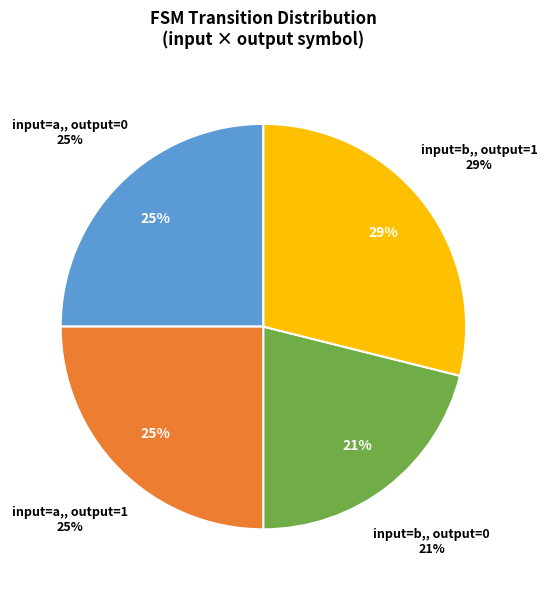

To the nearest percent, what portion does output_symbol=1, input=a represent?

25%